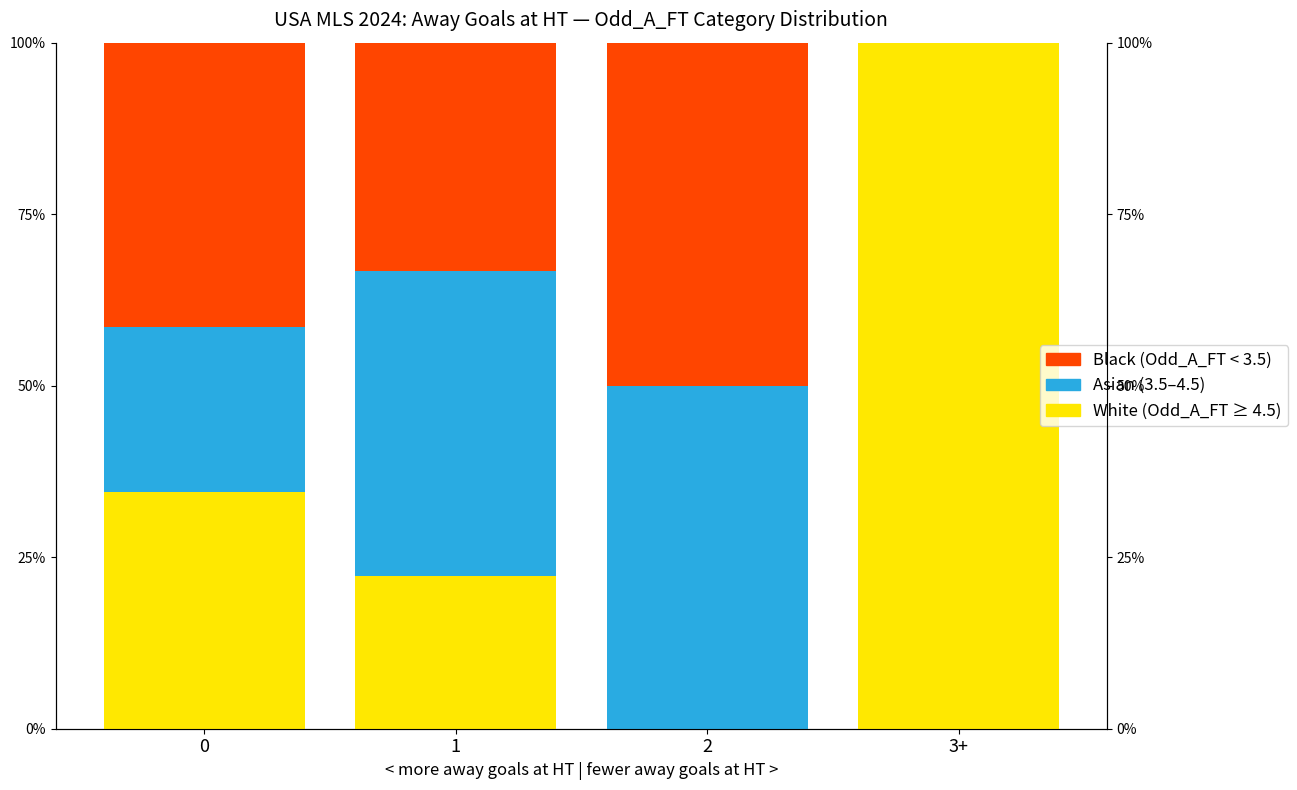

Is the value of Asian at 1 greater than the value of Black at 0?

Yes